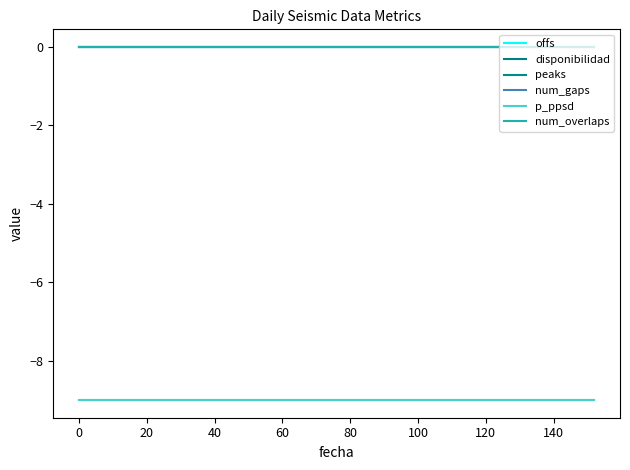

Is this an area chart (filled region under the line)?

No